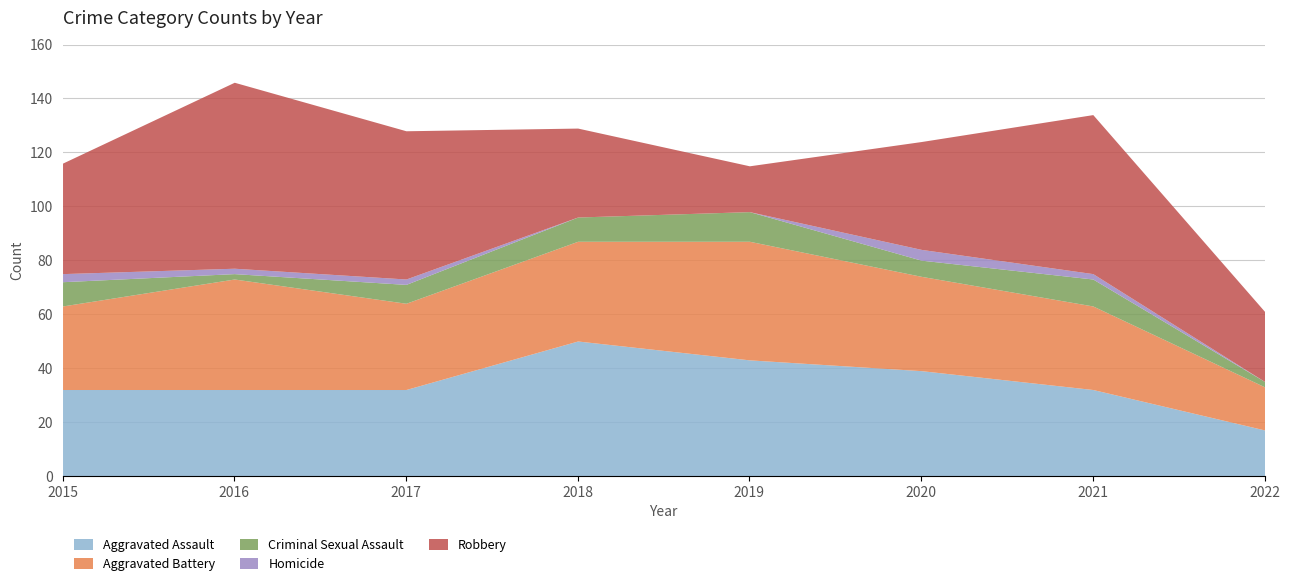

Does the chart display data point markers on the line(s)?

No